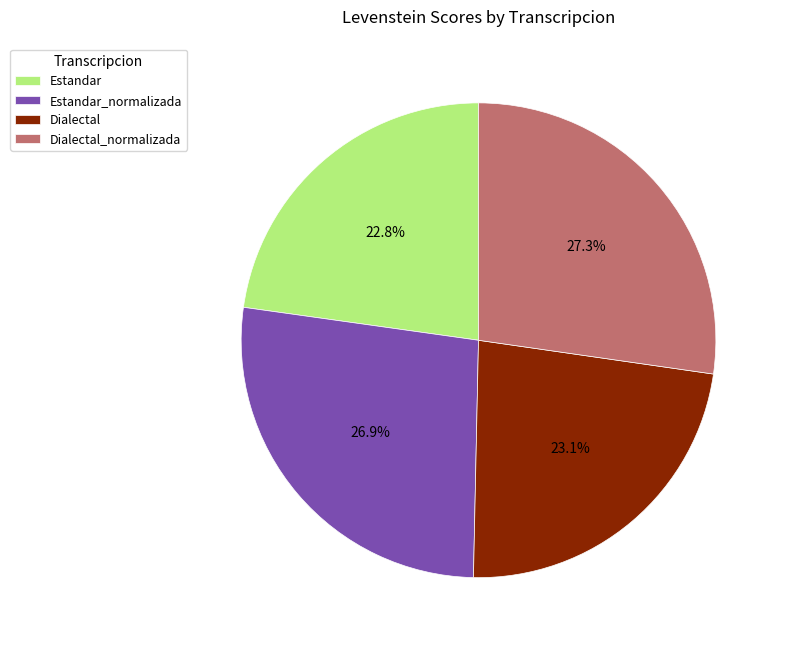

How many segments does this pie chart have?

4